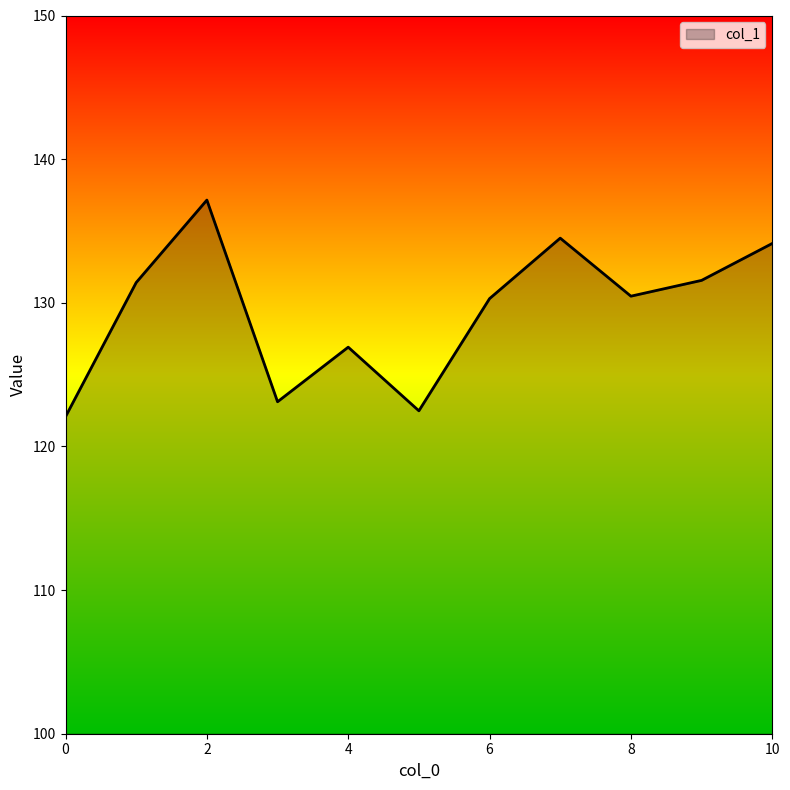

What is the greatest value displayed?

137.1